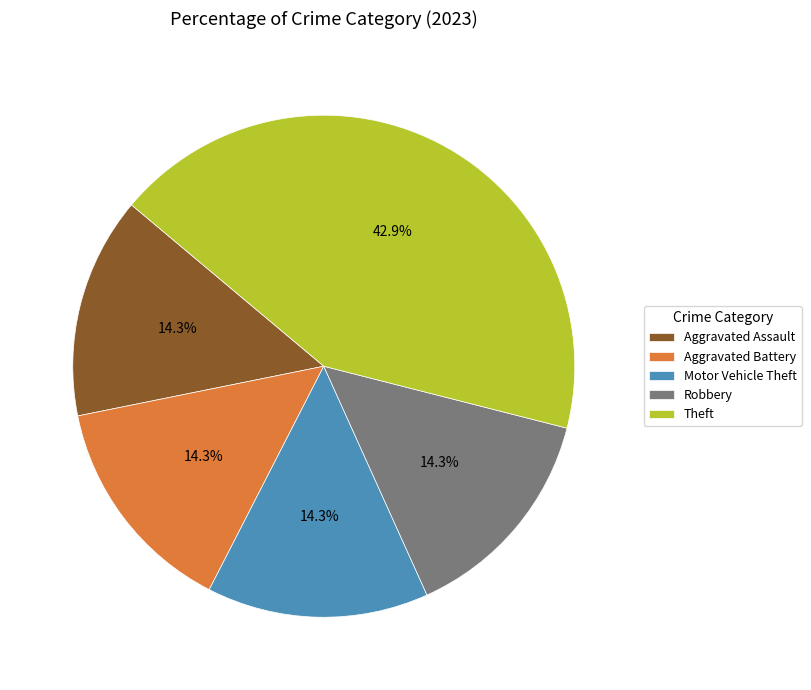

Which slice is the largest?

Theft